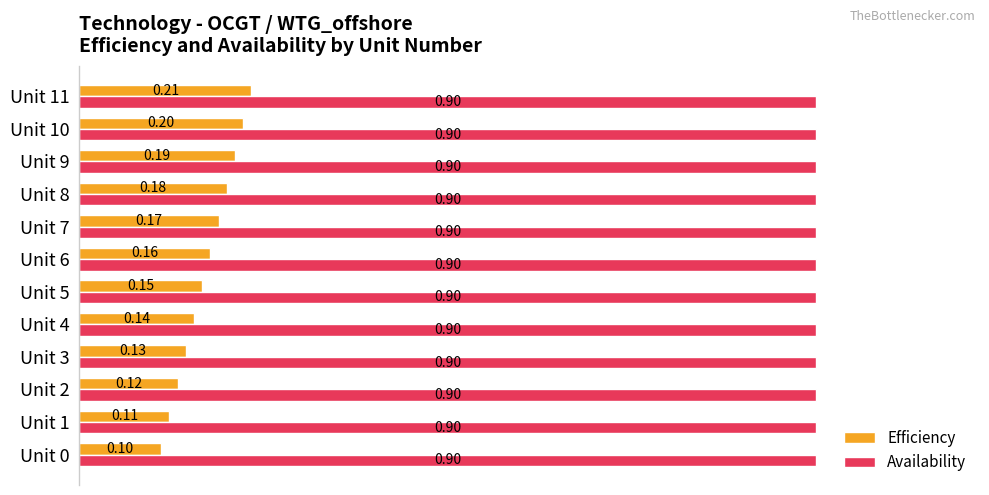

List the series in order of their overall mean, lowest first.

Efficiency, Availability